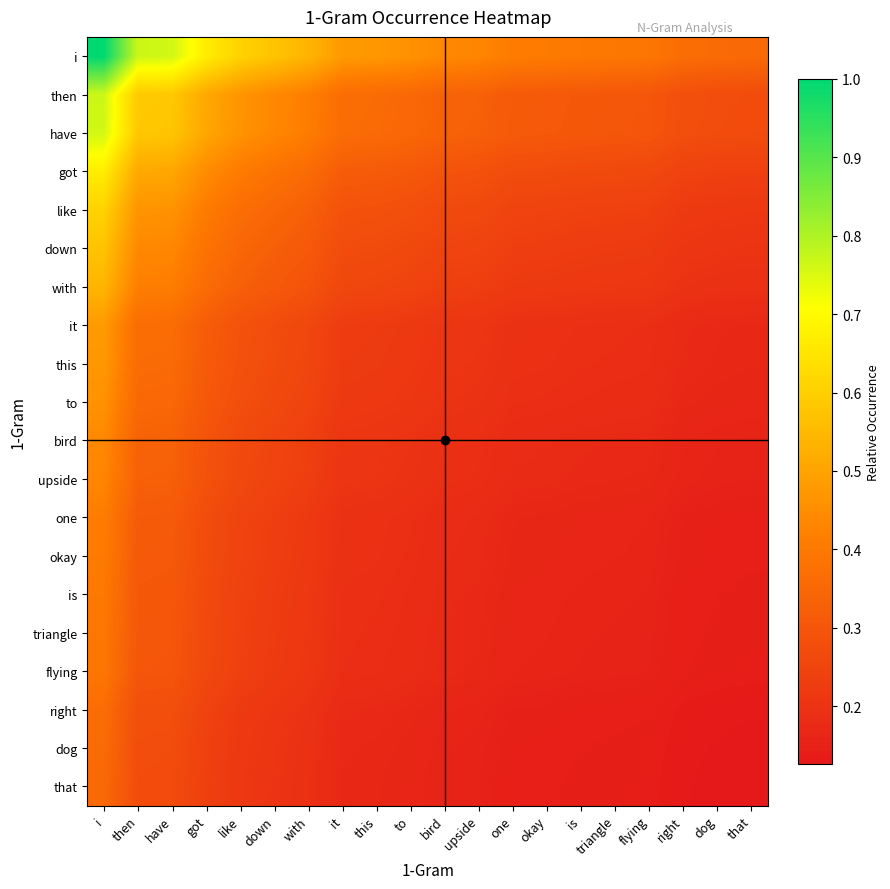

Which series has the widest spread of values?

i